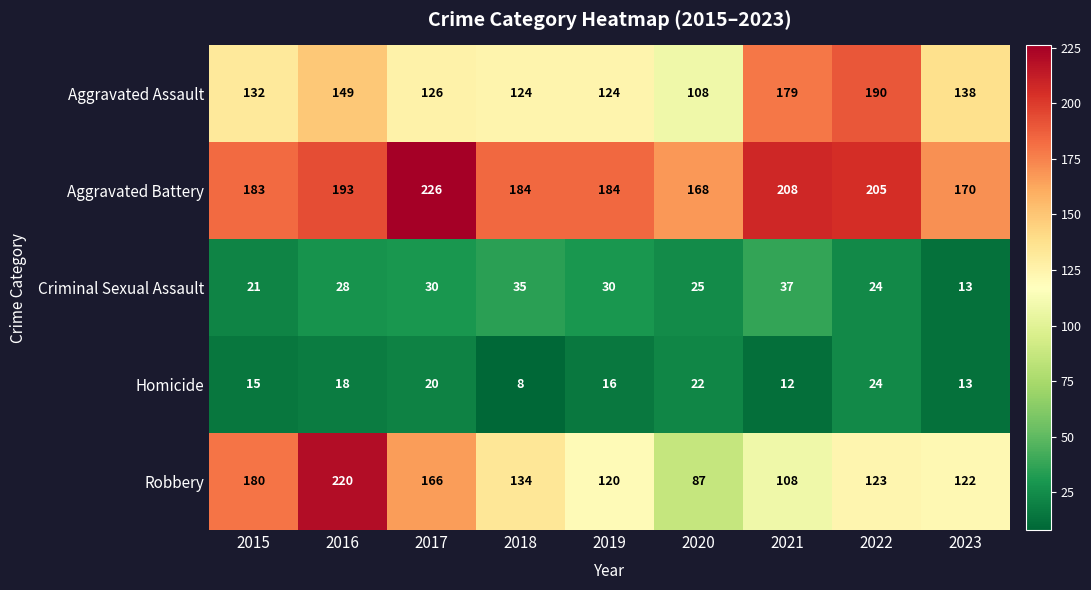

Is it true that Criminal Sexual Assault equals 25 at 2020?

True